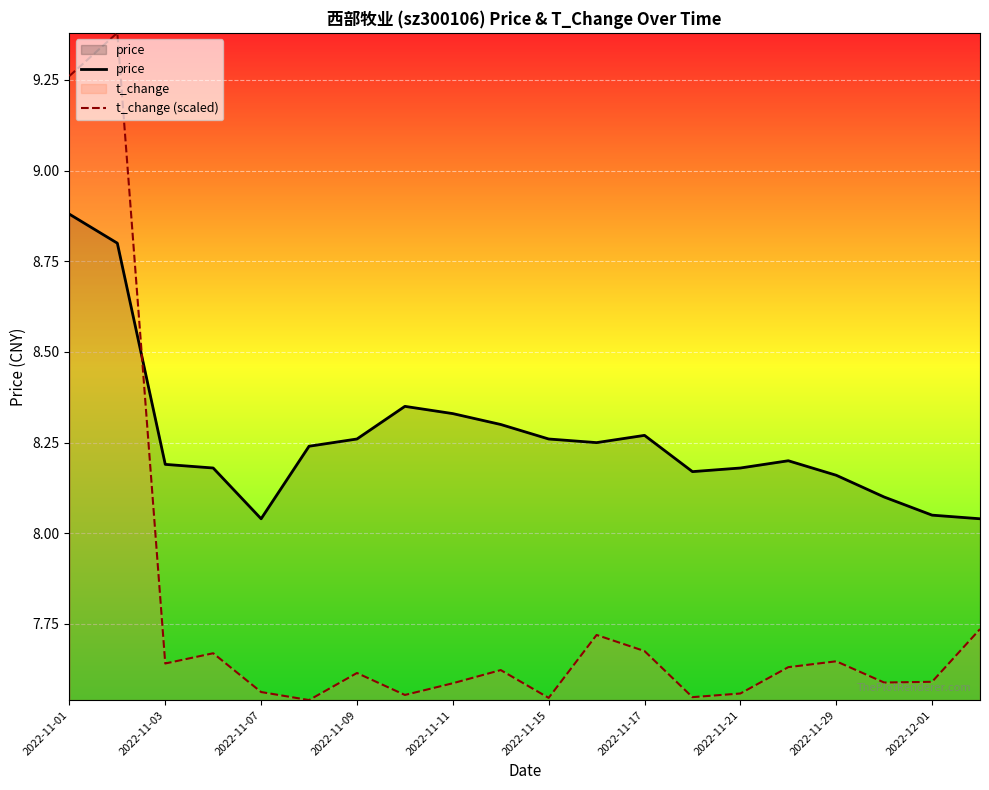

Which series has the largest total across all categories?

price